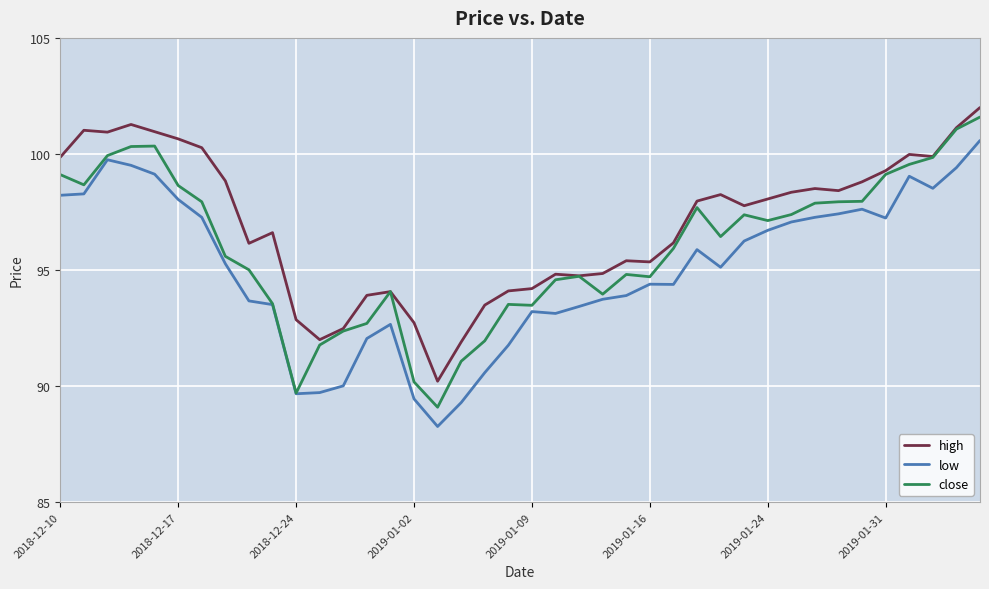

Which series has the largest total across all categories?

high